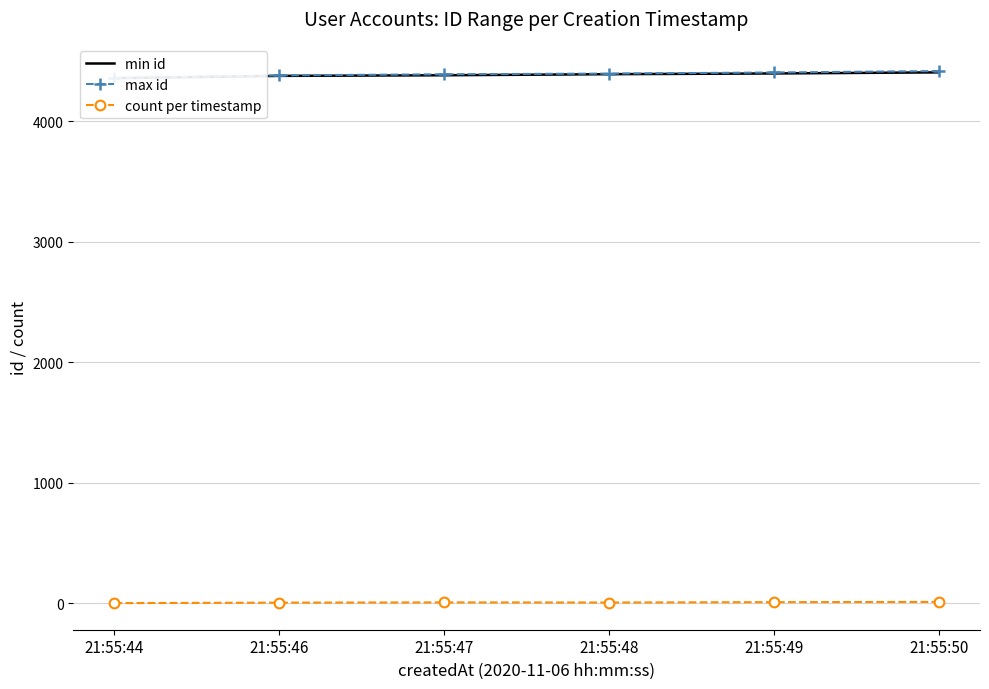

Reading left to right, list all the values displayed in this chart.

min id: 4356	4375	4380	4389	4395	4404
max id: 4356	4379	4388	4394	4403	4415
count per timestamp: 1	5	7	6	9	11